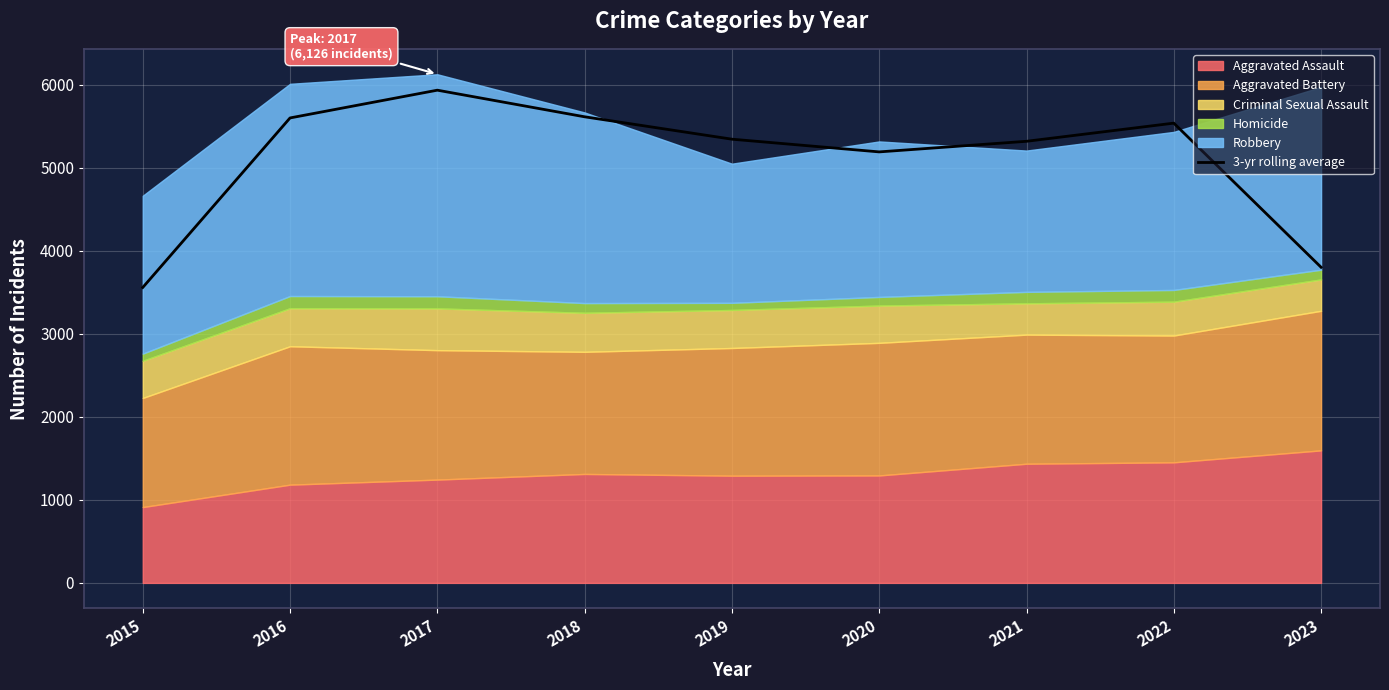

Approximately how many times larger is the value at 2021 compared to 2019?

1.0